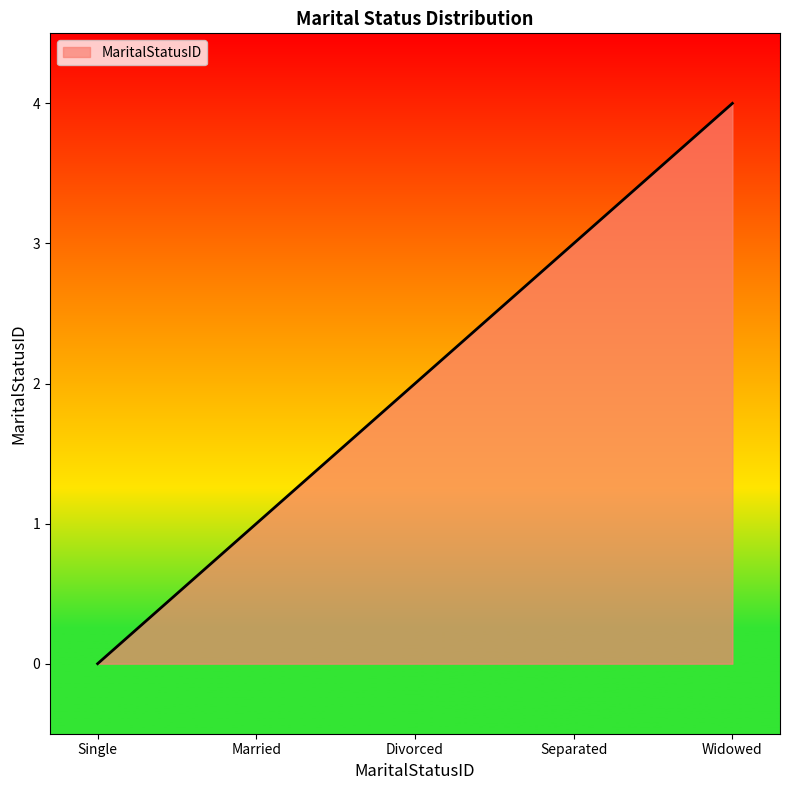

The value at Divorced is 1. True or false?

False